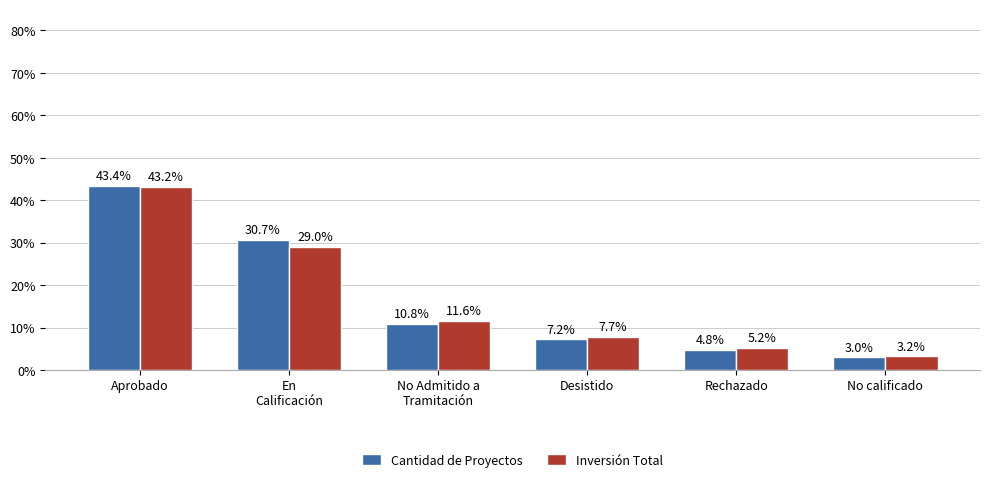

Which category has the highest value across all series?

Aprobado